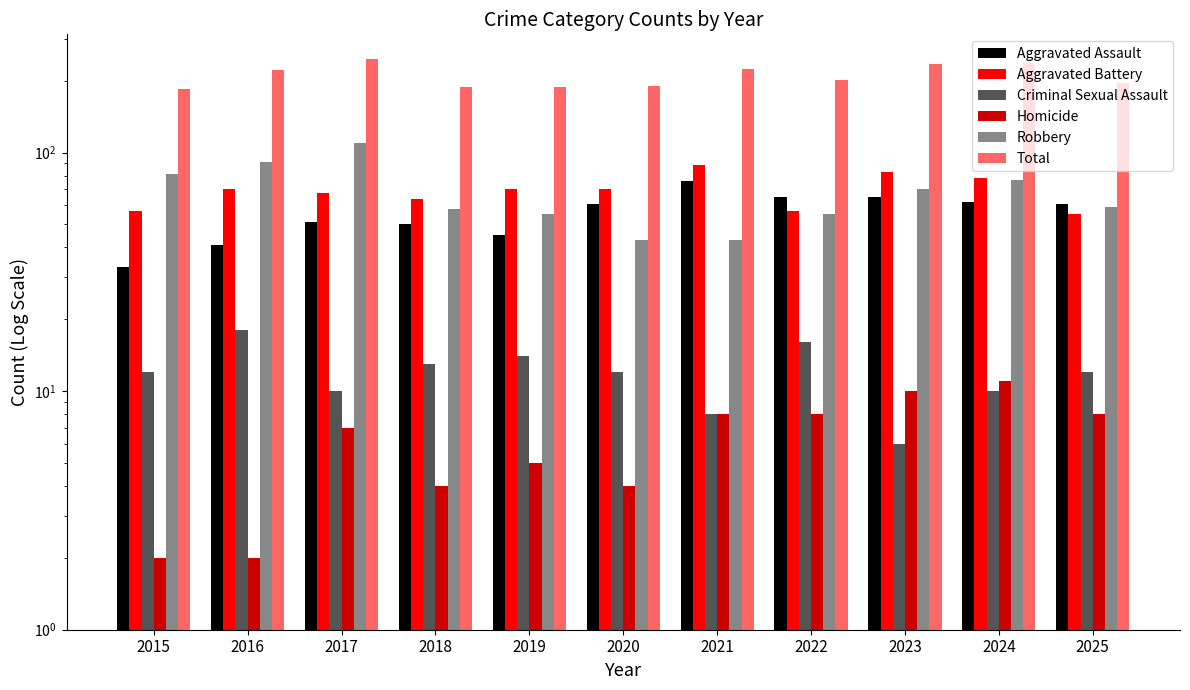

Reading left to right, transcribe all the data shown in this chart.

Aggravated Assault: 33	41	51	50	45	61	76	65	65	62	61
Aggravated Battery: 57	70	68	64	70	70	89	57	83	78	55
Criminal Sexual Assault: 12	18	10	13	14	12	8	16	6	10	12
Homicide: 2	2	7	4	5	4	8	8	10	11	8
Robbery: 81	91	110	58	55	43	43	55	70	77	59
Total: 185	222	246	189	189	190	224	201	234	238	195